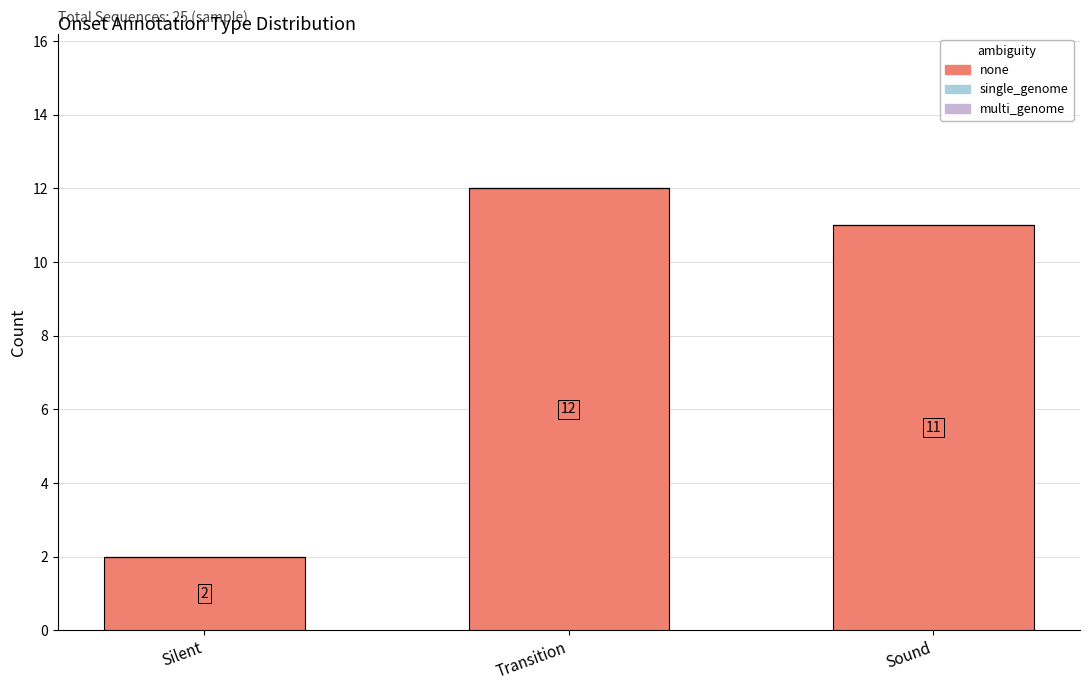

What is the difference between the values at Silent and Sound?

9